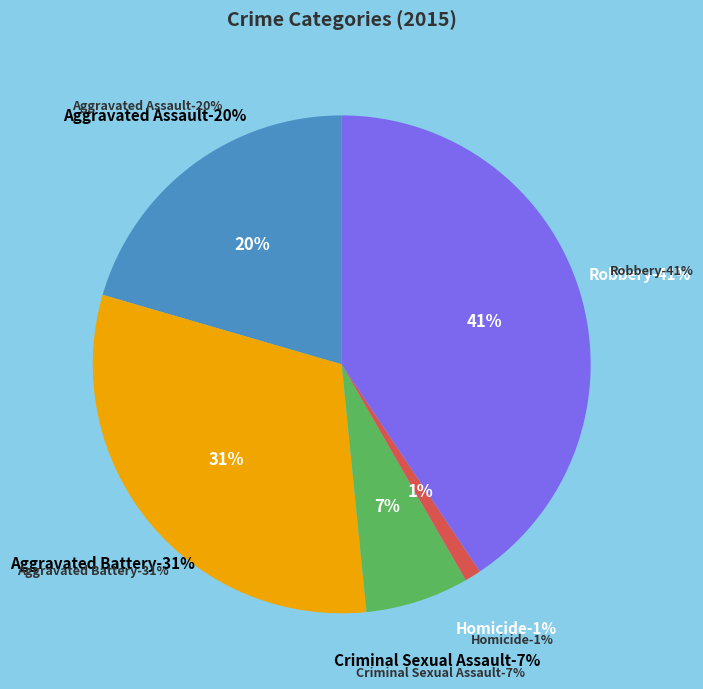

To the nearest percent, what is the average slice percentage?

20%